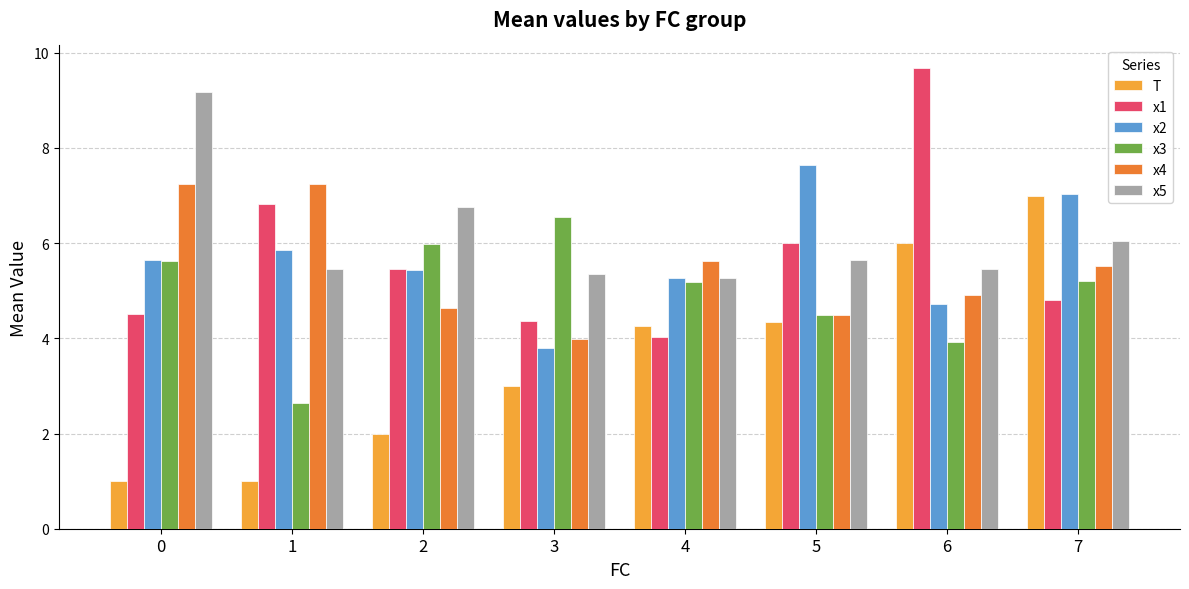

How many T values are between 2 and 6?

5